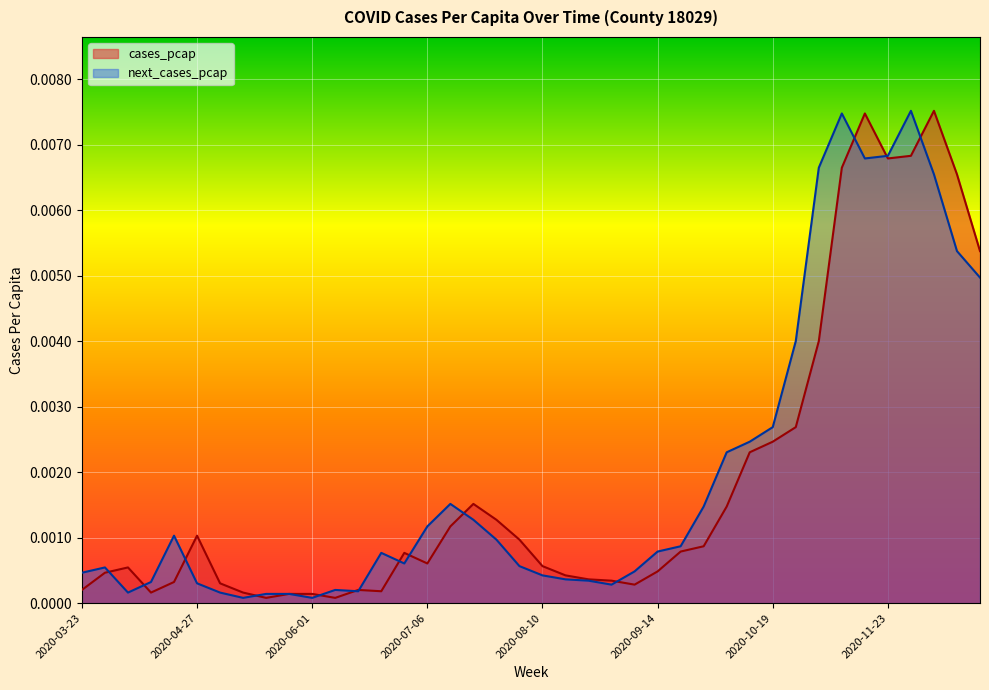

Count the number of data series in this chart.

2